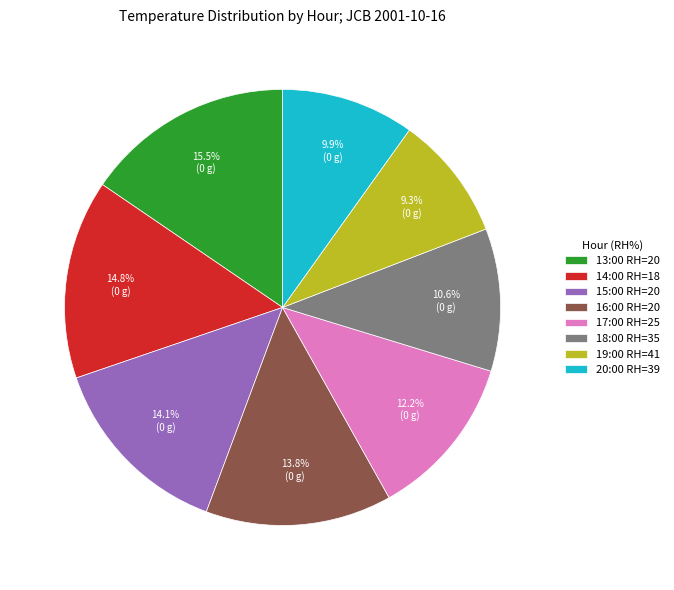

Is the sum of 14:00 RH=18 and 17:00 RH=25 greater than half?

No